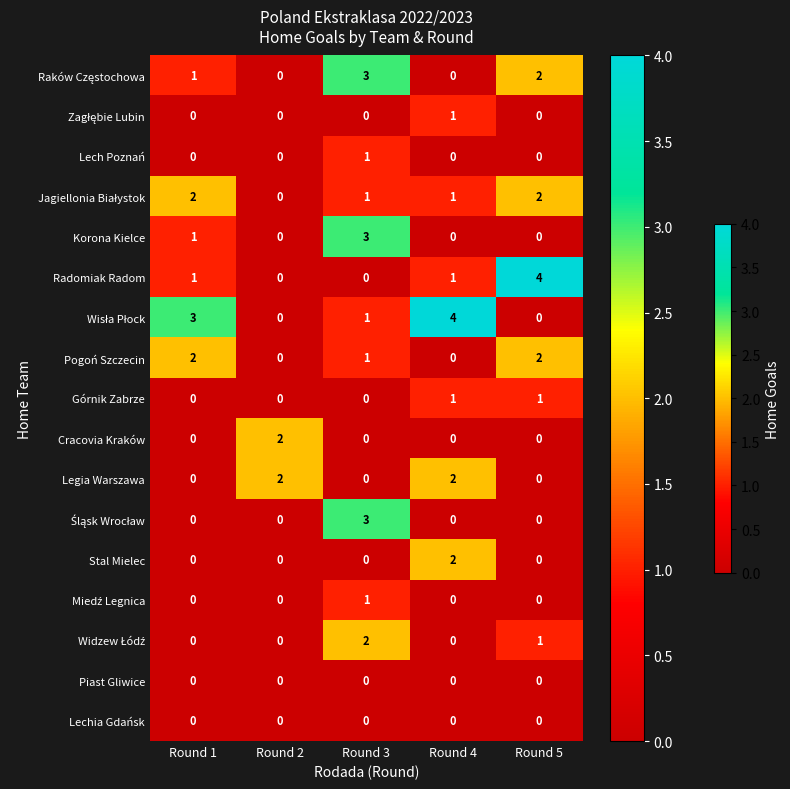

What is the difference between the highest and lowest values at Round 5?

4